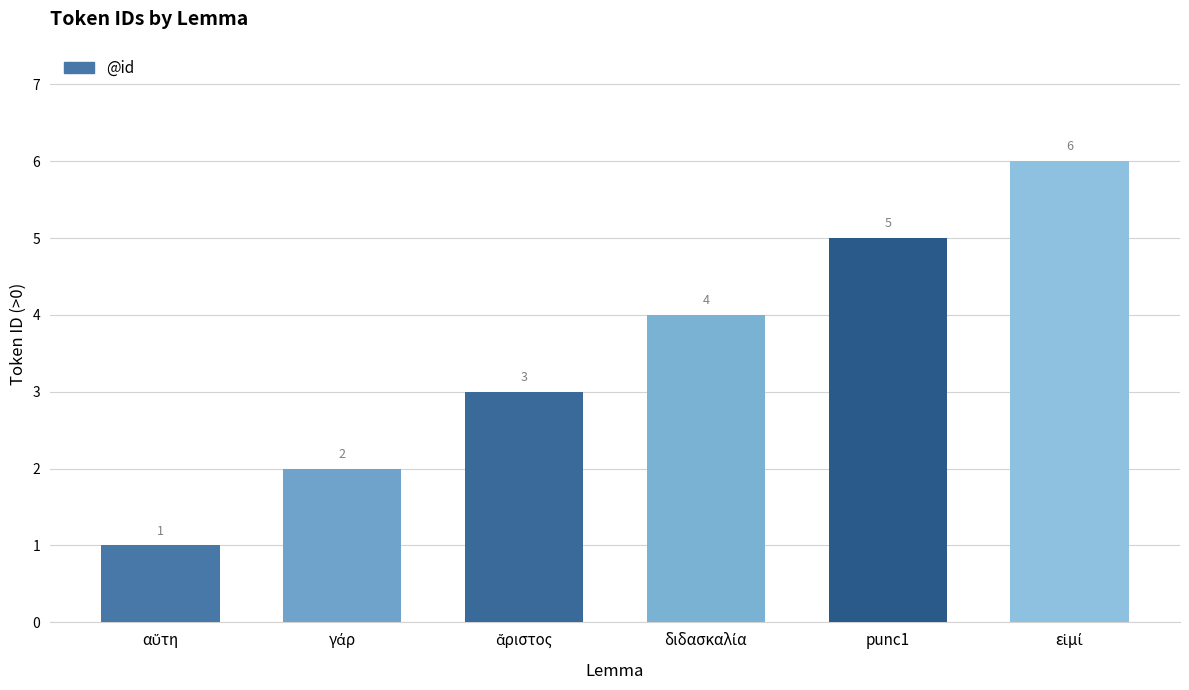

Is it true that the value at punc1 is 3?

False